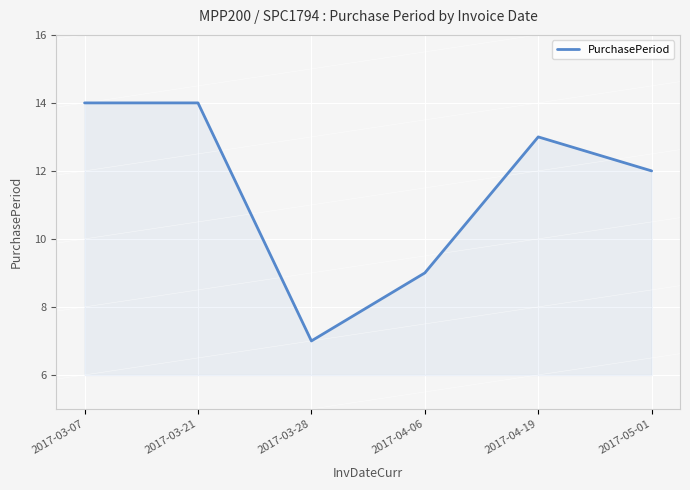

What is the difference between the values at 2017-03-07 and 2017-04-06?

5